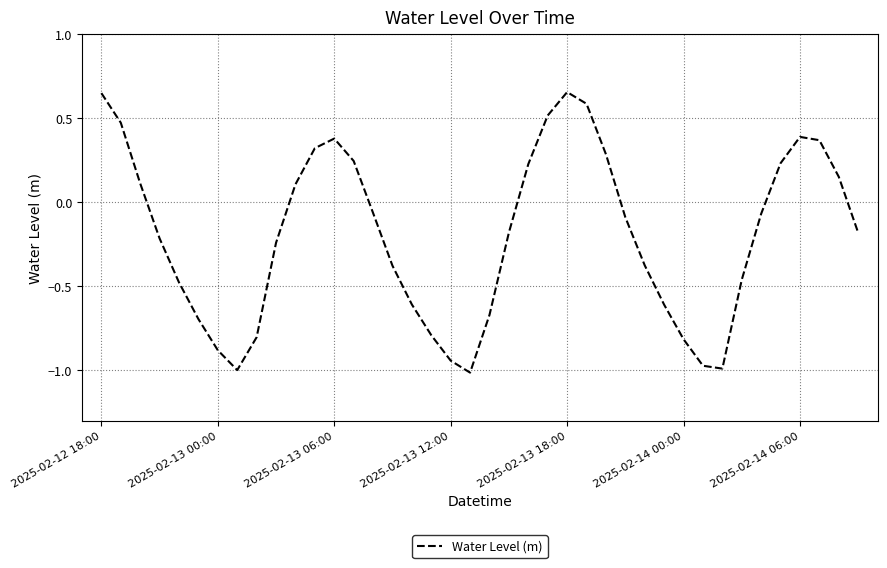

What is the difference between the maximum and minimum values?

1.7